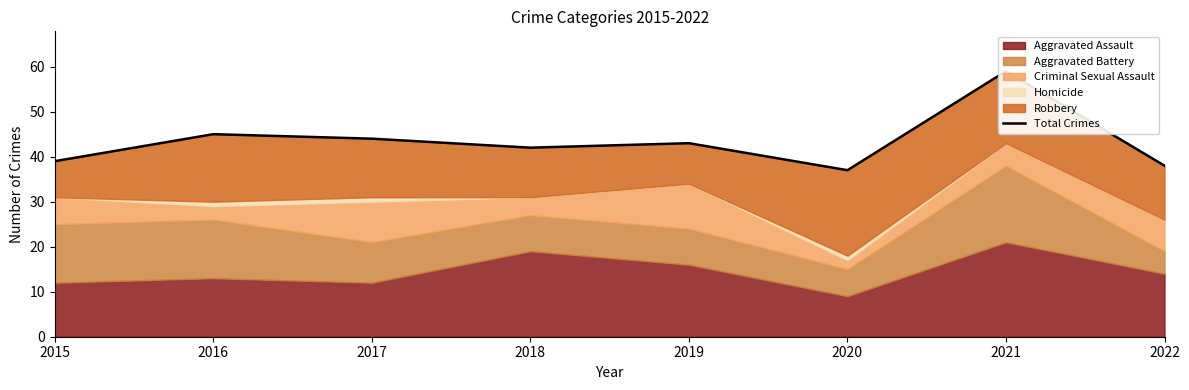

What is the sum of all values?

347